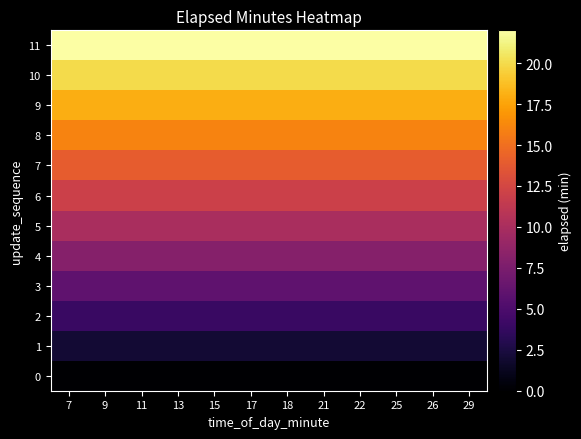

What is the total value across all series at 9?

132